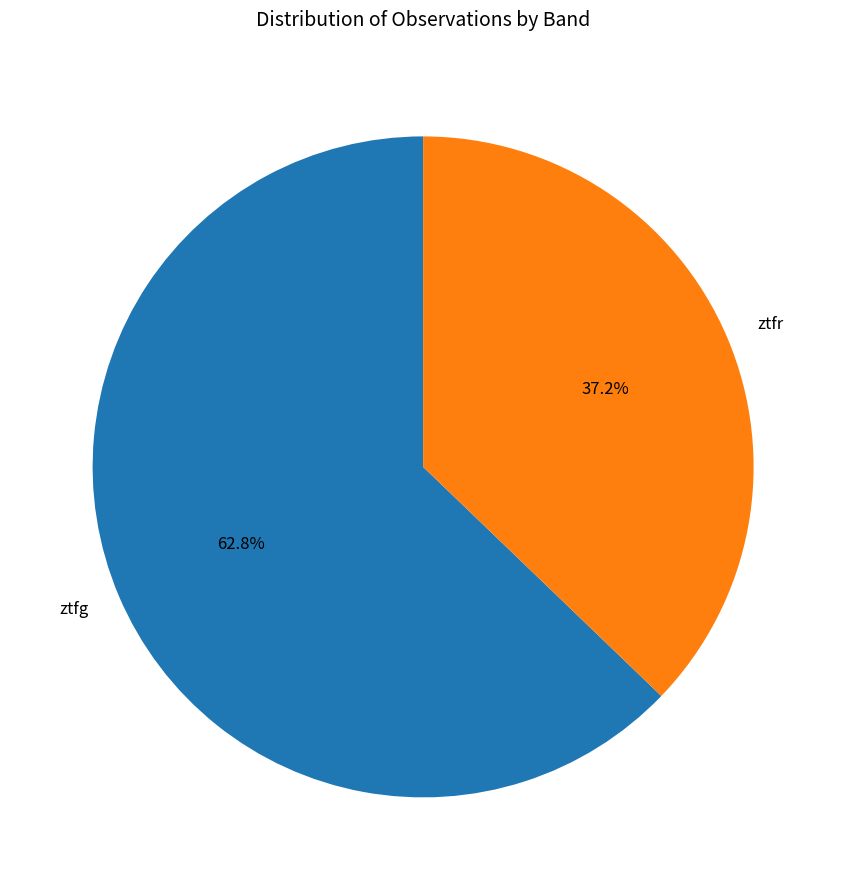

Is it true that ztfr is 37% of the pie?

True